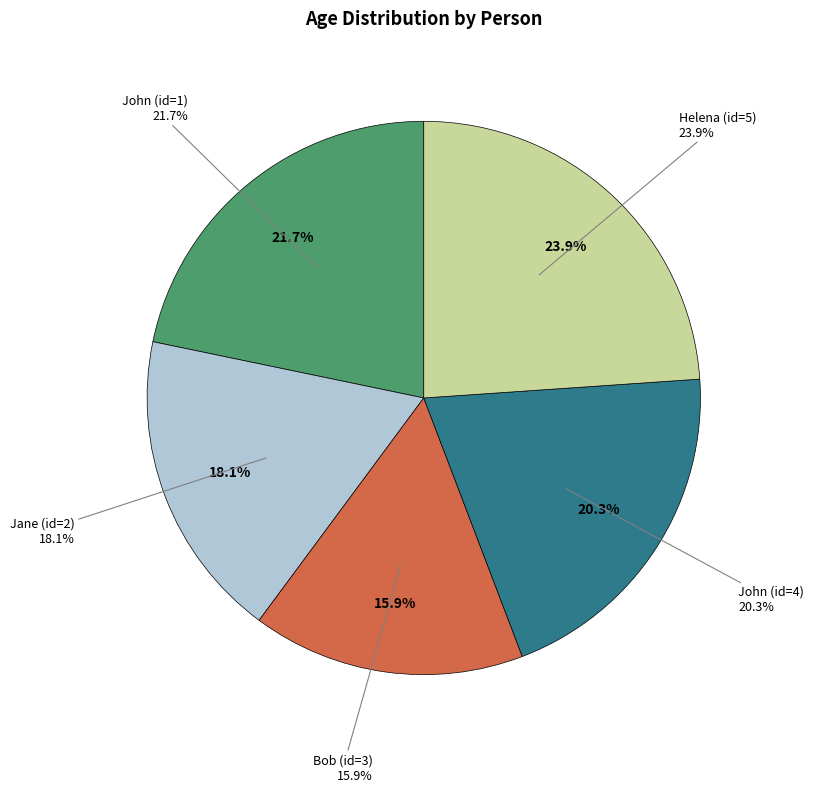

The Jane (id=2) slice represents 13% of the pie. True or false?

False